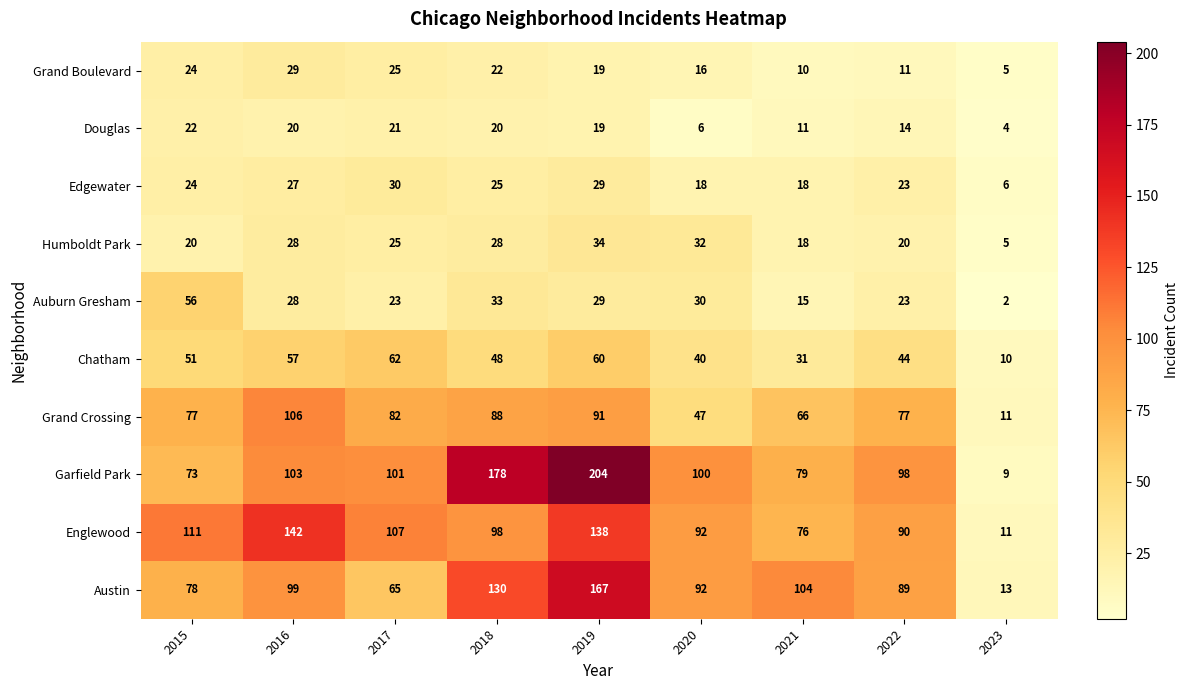

What is the maximum value shown in the chart?

204